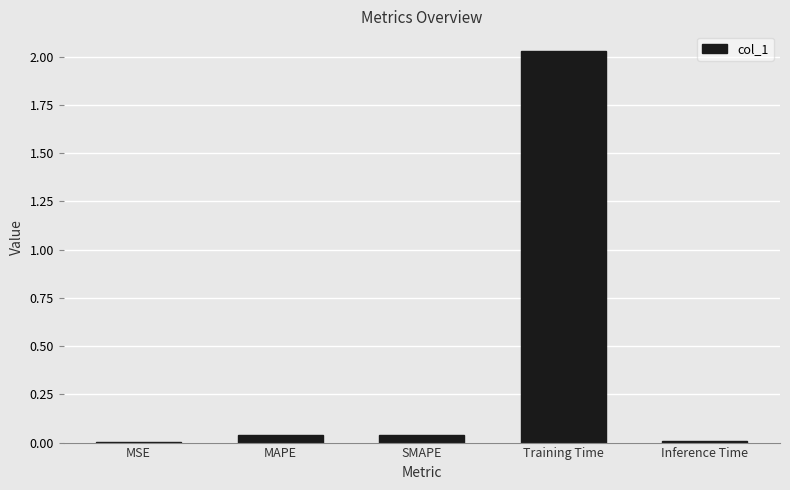

Which label corresponds to the largest value in the chart?

Training Time